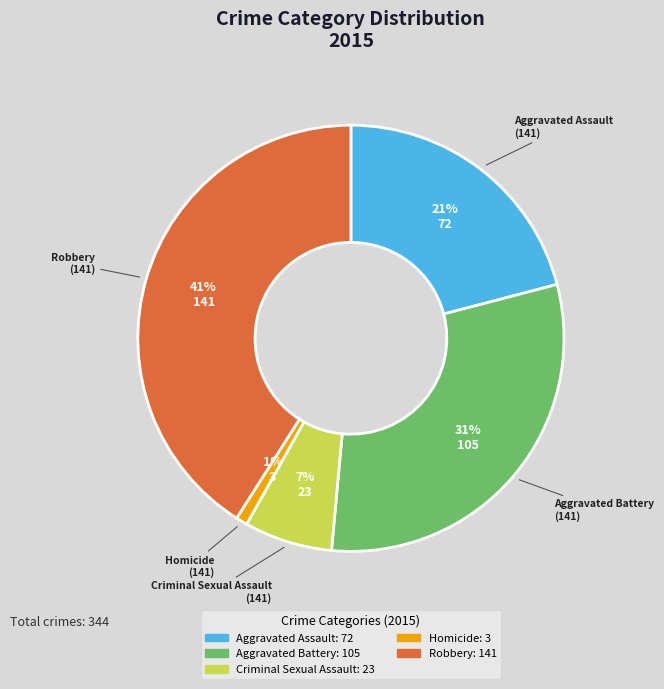

Do Aggravated Battery and Aggravated Assault together represent more than half of the pie?

Yes